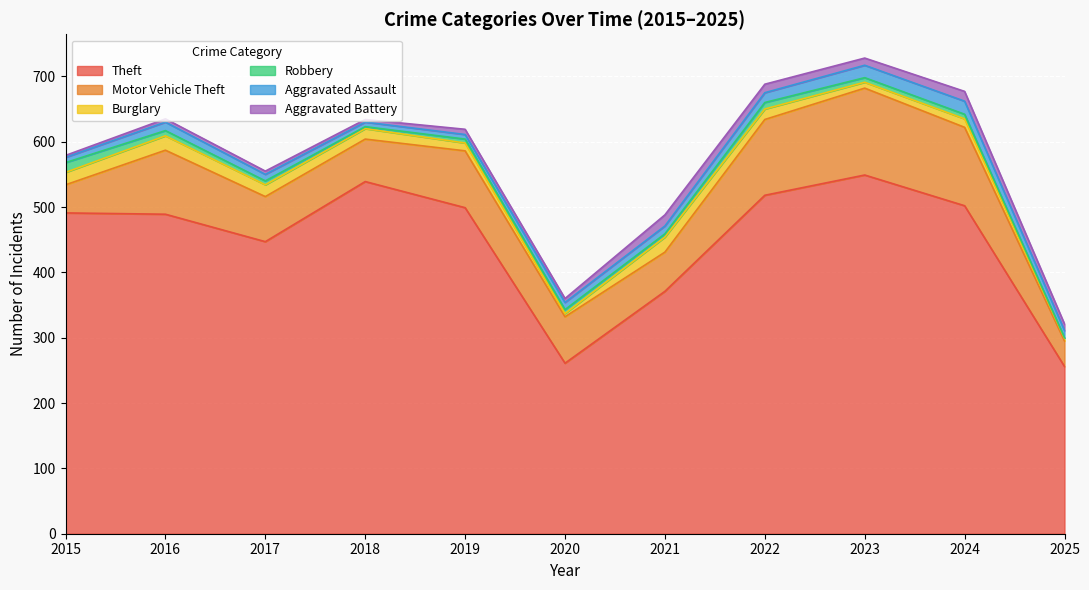

Where does the Motor Vehicle Theft series first go above 71?

2016